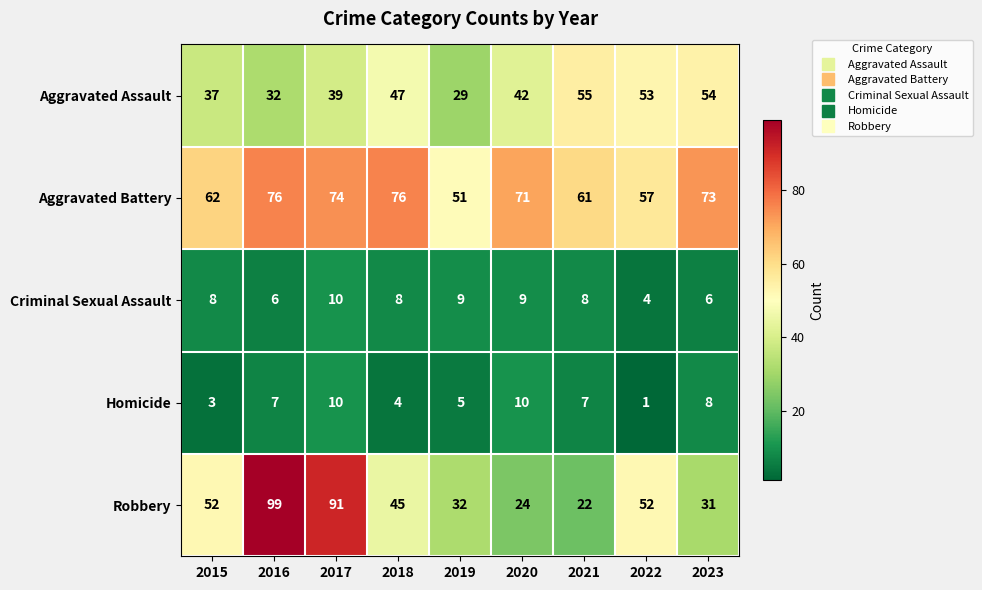

Rank the series at 2021 from highest to lowest value.

Aggravated Battery, Aggravated Assault, Robbery, Criminal Sexual Assault, Homicide